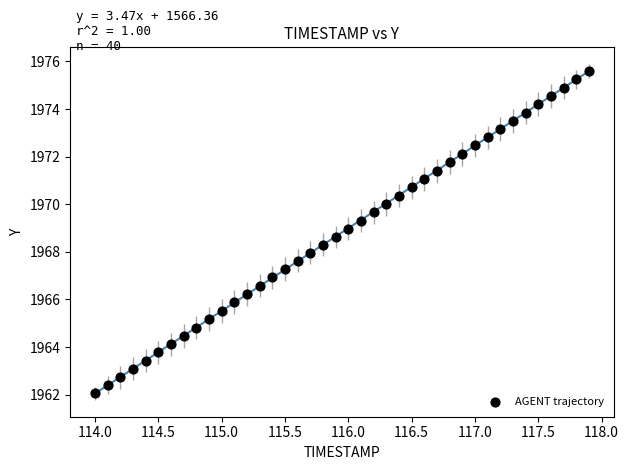

What is the range of X values (max minus min)?

3.9